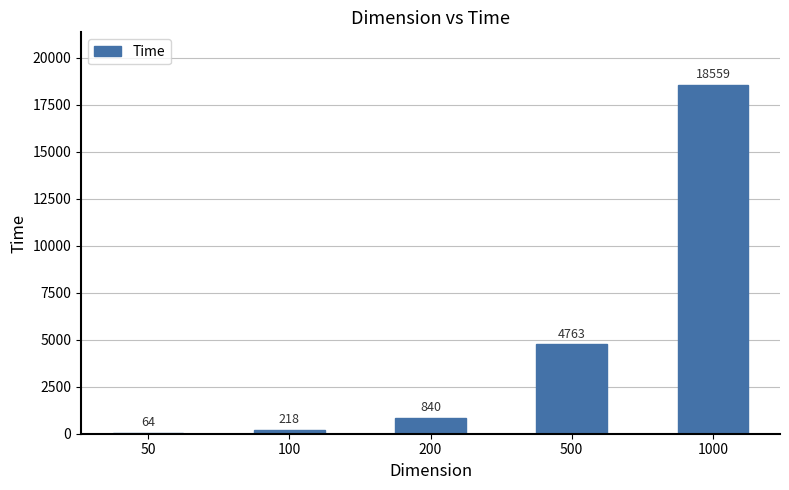

Reading left to right, list all the values displayed in this chart.

50=64	100=218	200=840	500=4763	1000=18559